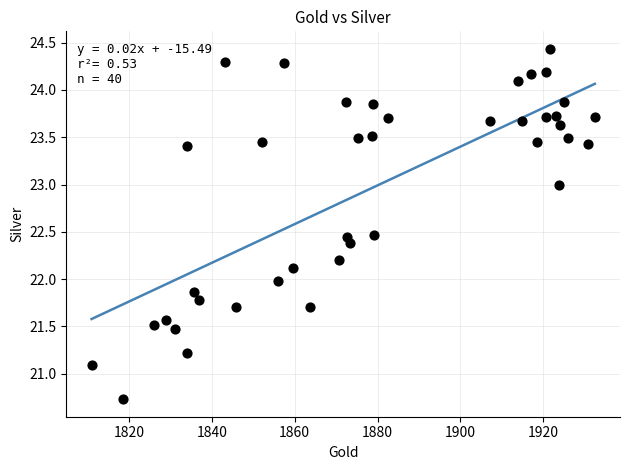

What is the range of X values (max minus min)?

121.5